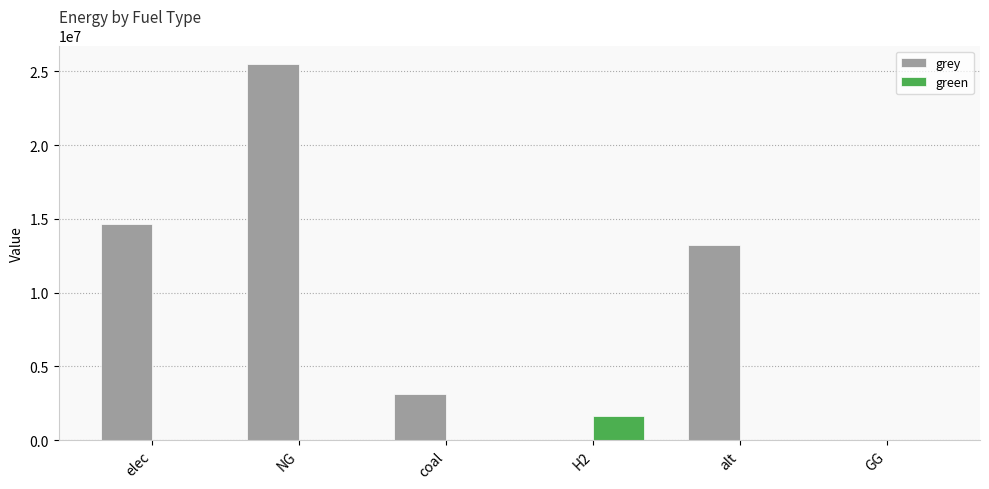

Which series changed the most between alt and GG?

grey